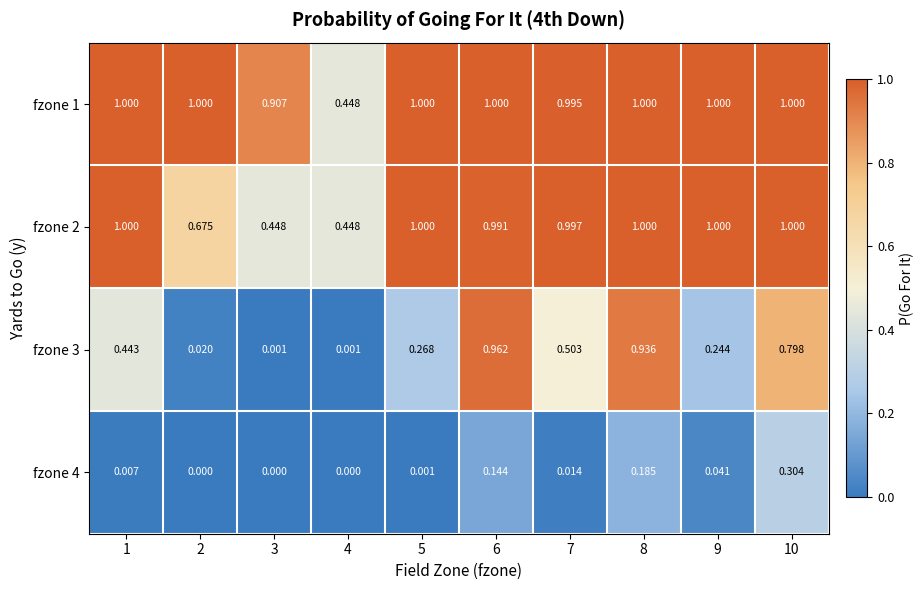

Is the value of fzone 4 at 1 greater than the value of fzone 3 at 5?

No